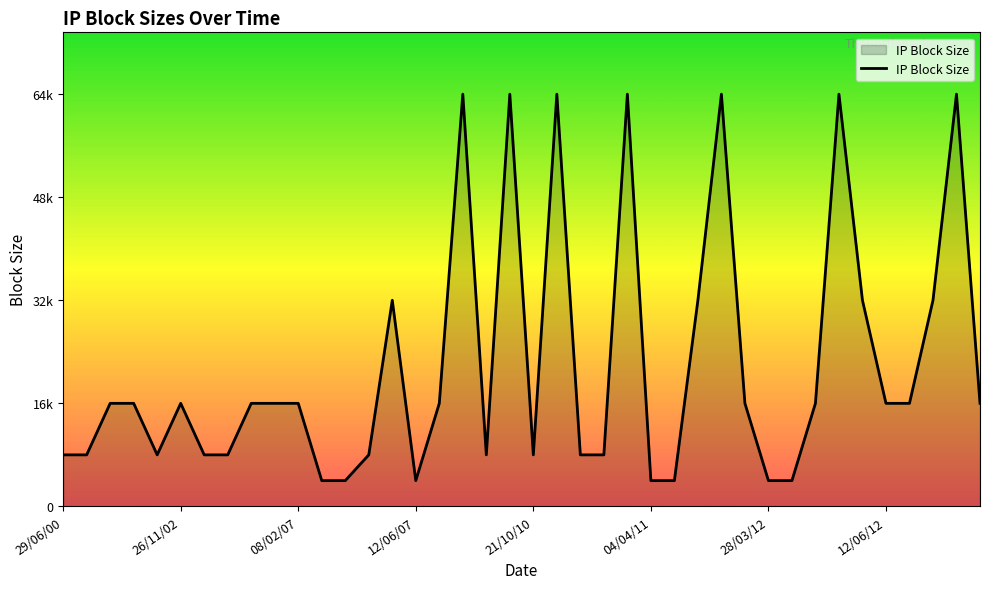

At which category does the chart reach its minimum across all series?

11